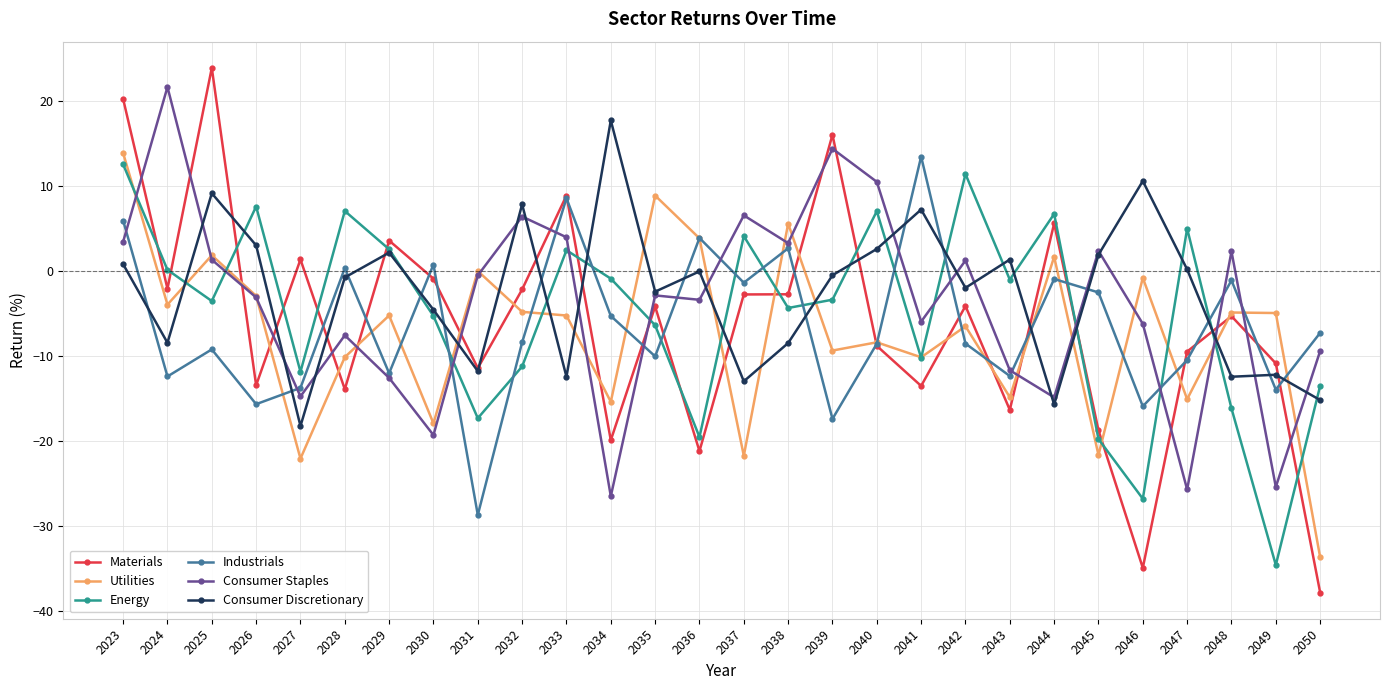

Which series ends up on top after the final intersection of Energy and Consumer Discretionary?

Energy